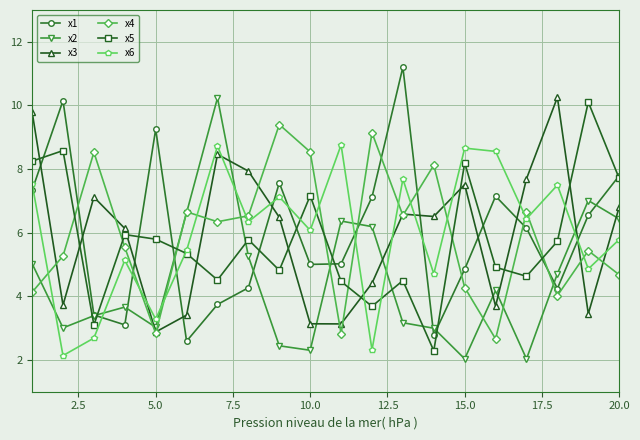

At how many categories does at least one series exceed 9?

9